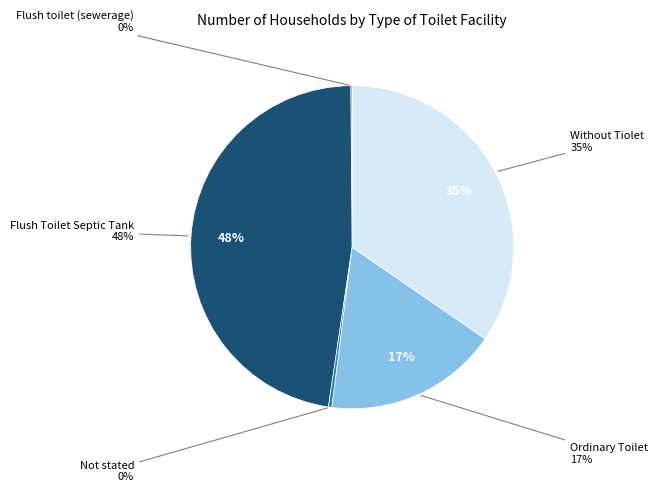

The Flush toilet (sewerage) slice represents 5% of the pie. True or false?

False